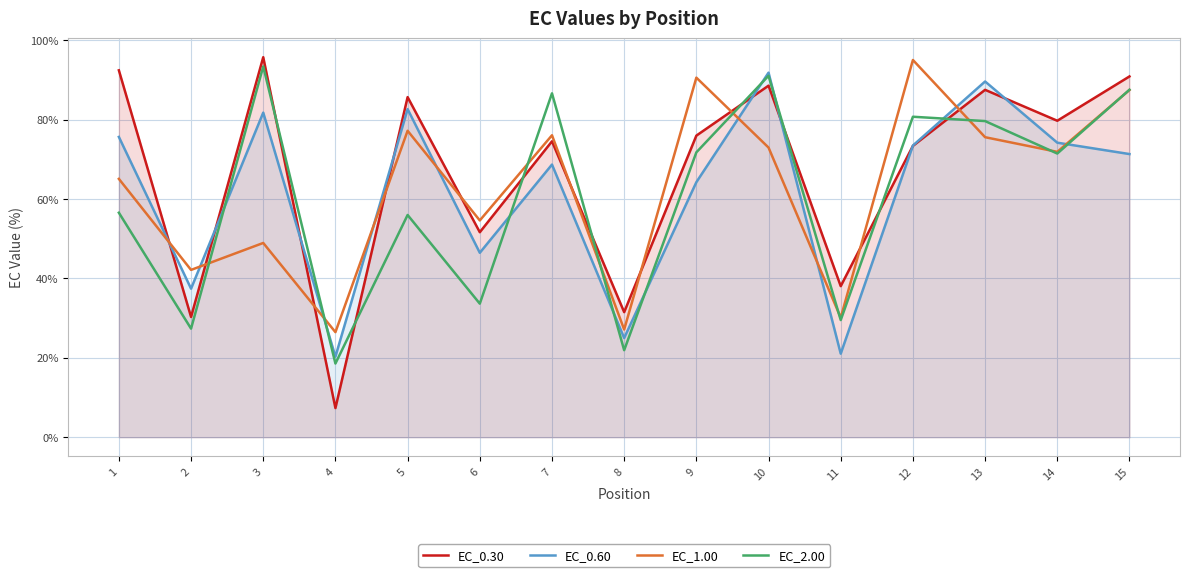

Is it true that EC_2.00 equals 91.0 at 10?

True